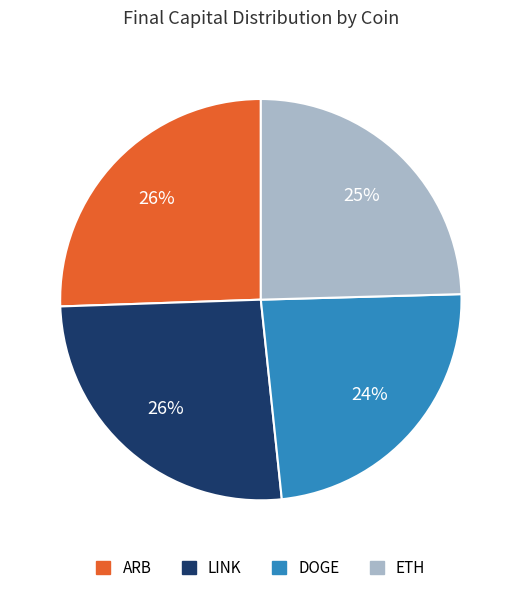

To the nearest percent, what is the difference between the largest and smallest slice percentages?

2%